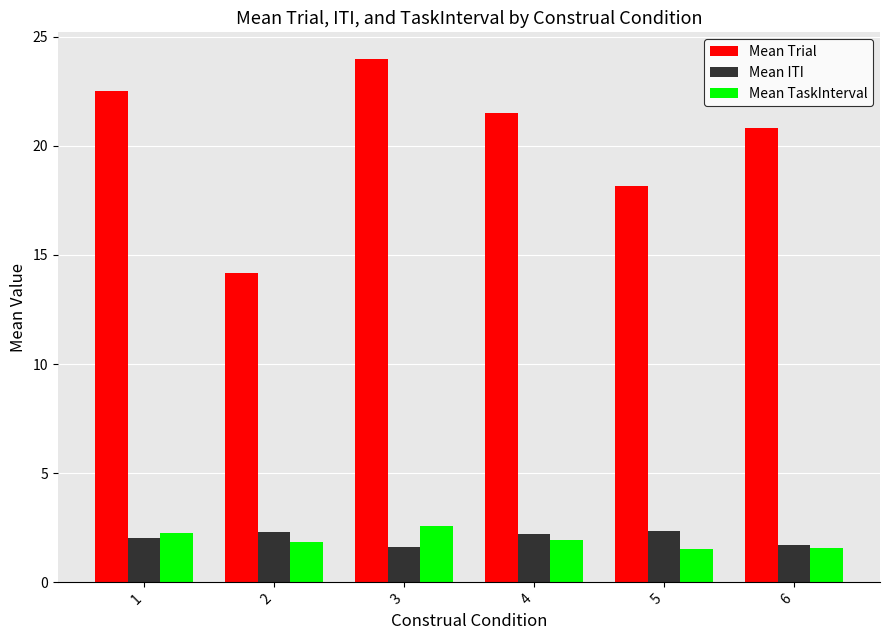

What is the minimum value shown in the chart?

1.5